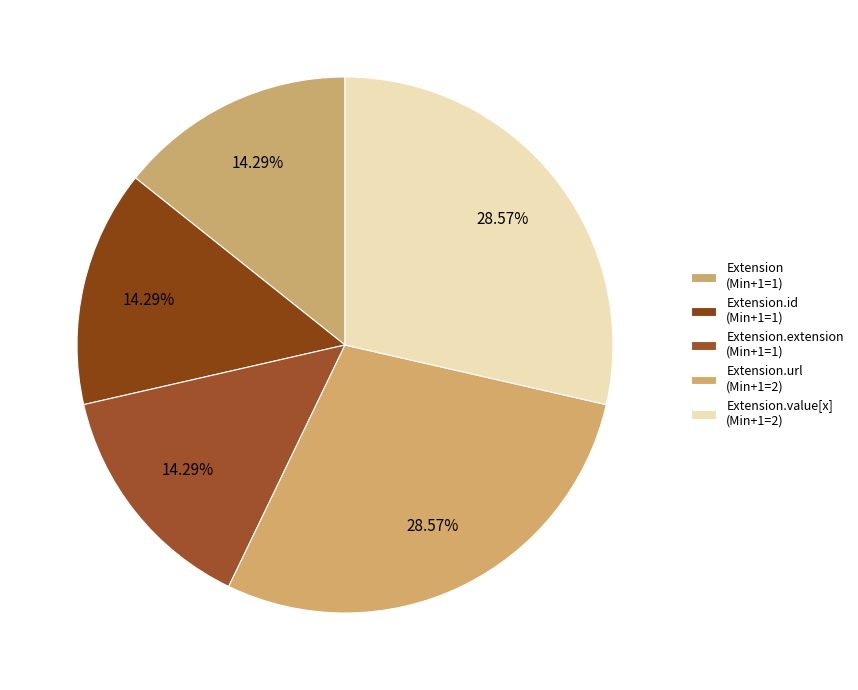

Count the number of slices in the pie.

5